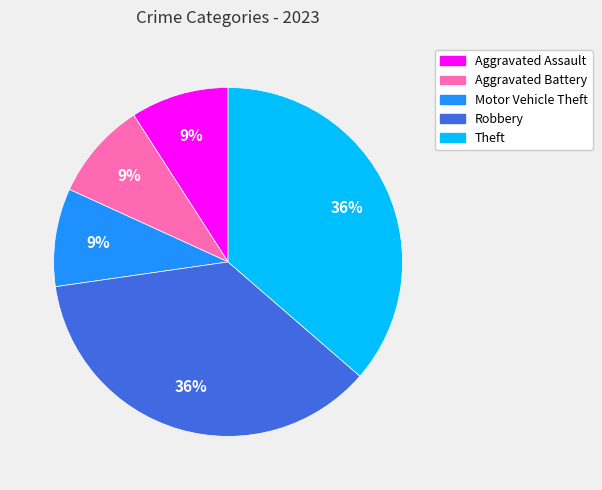

To the nearest percent, what is the difference between the largest and smallest slice percentages?

27%